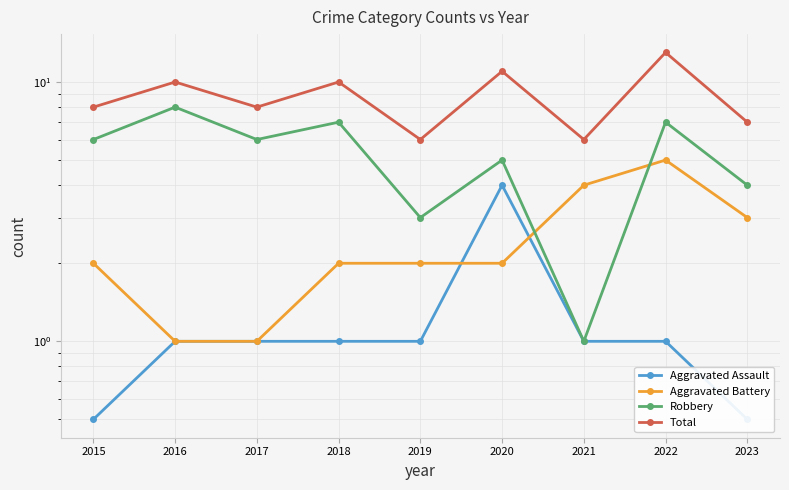

Reading left to right, extract all data points from this chart.

Aggravated Assault: 0.5	1.0	1.0	1.0	1.0	4.0	1.0	1.0	0.5
Aggravated Battery: 2.0	1.0	1.0	2.0	2.0	2.0	4.0	5.0	3.0
Robbery: 6.0	8.0	6.0	7.0	3.0	5.0	1.0	7.0	4.0
Total: 8.0	10.0	8.0	10.0	6.0	11.0	6.0	13.0	7.0